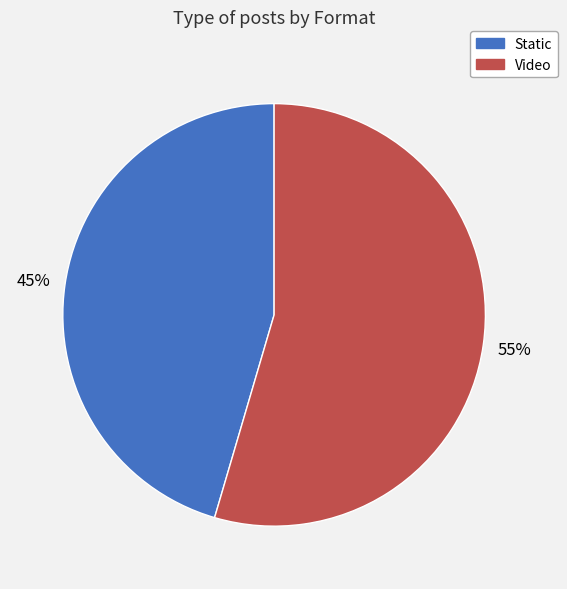

To the nearest percent, what is the average slice percentage?

50%